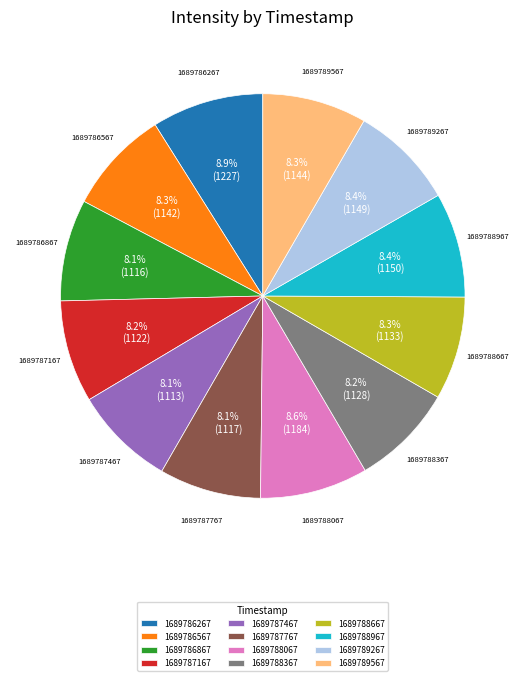

Approximately how many times larger is the value at 1689788067 compared to 1689788967?

1.0